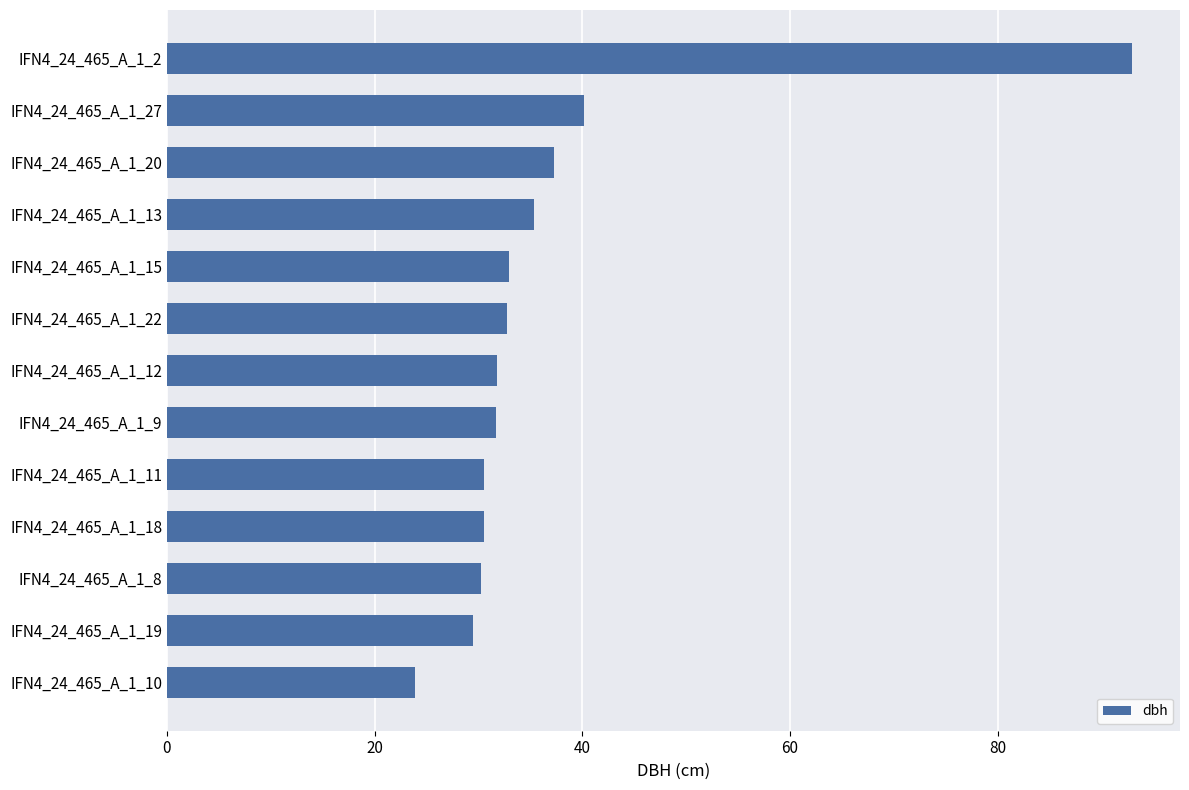

The value at IFN4_24_465_A_1_2 is 92.9. True or false?

True